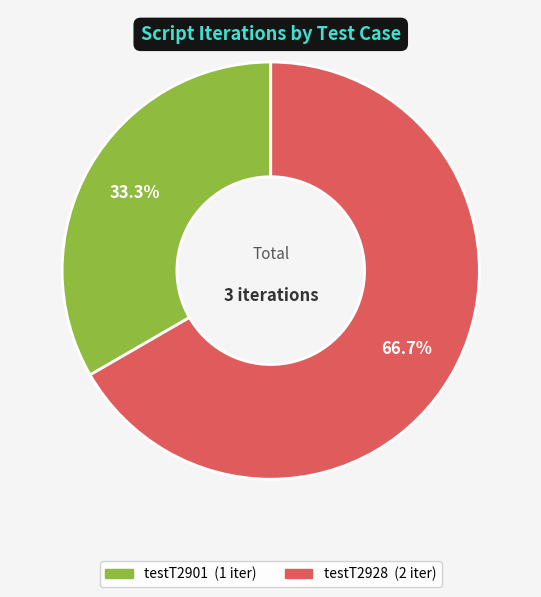

Count the number of slices in the pie.

2